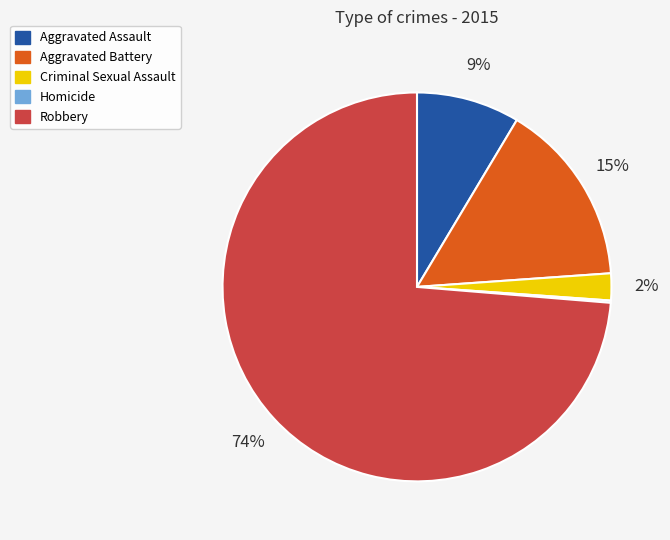

Do Robbery and Aggravated Assault together represent more than half of the pie?

Yes